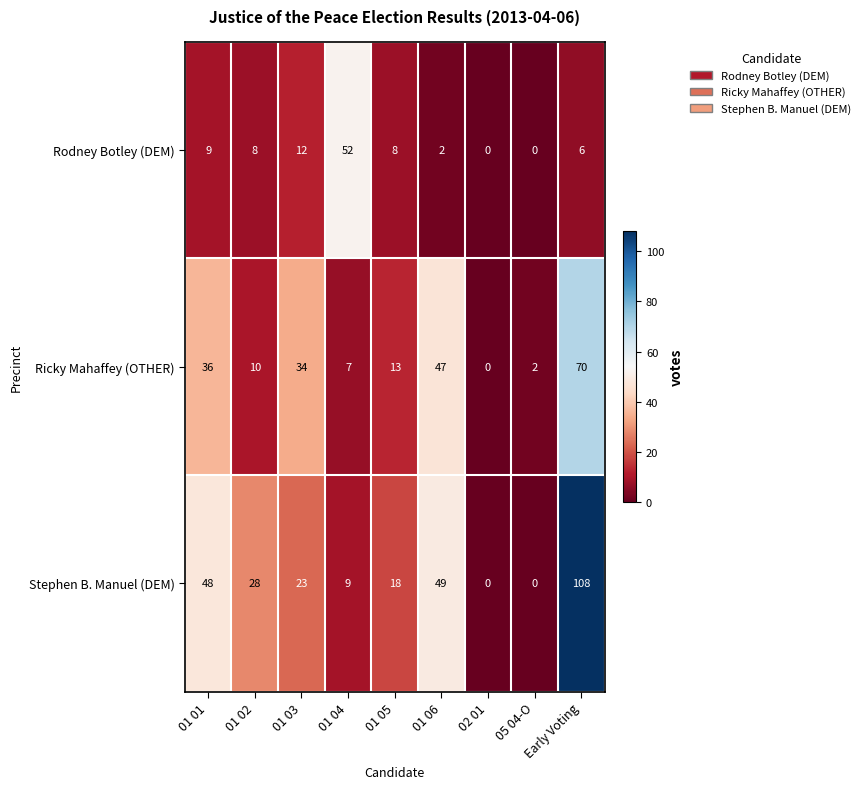

List the series in order of their overall mean, highest first.

Stephen B. Manuel (DEM), Ricky Mahaffey (OTHER), Rodney Botley (DEM)